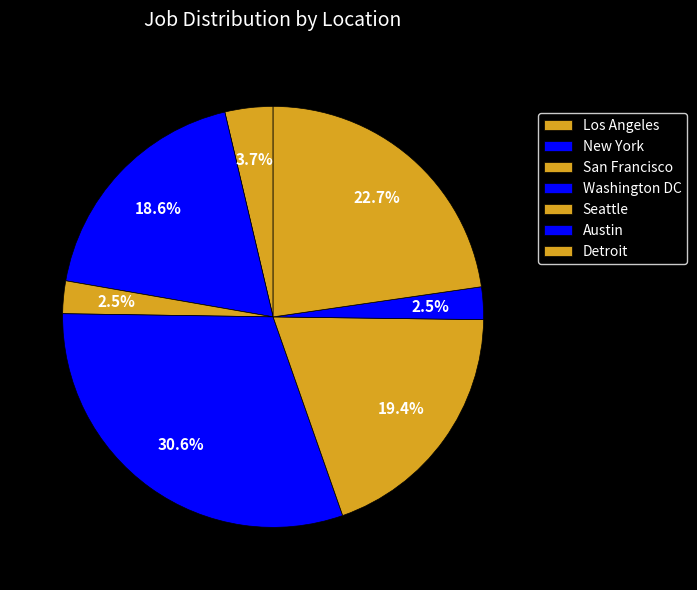

Which slice is the smallest?

Austin